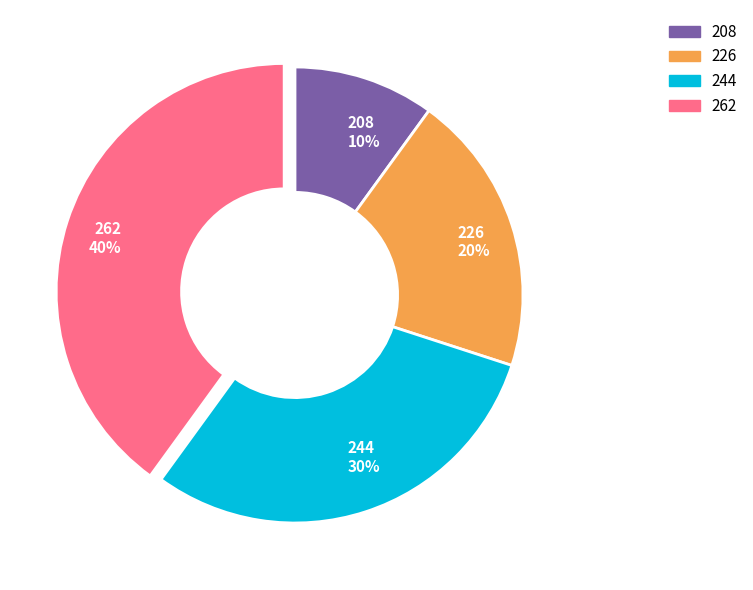

Is the sum of 244 and 262 greater than half?

Yes